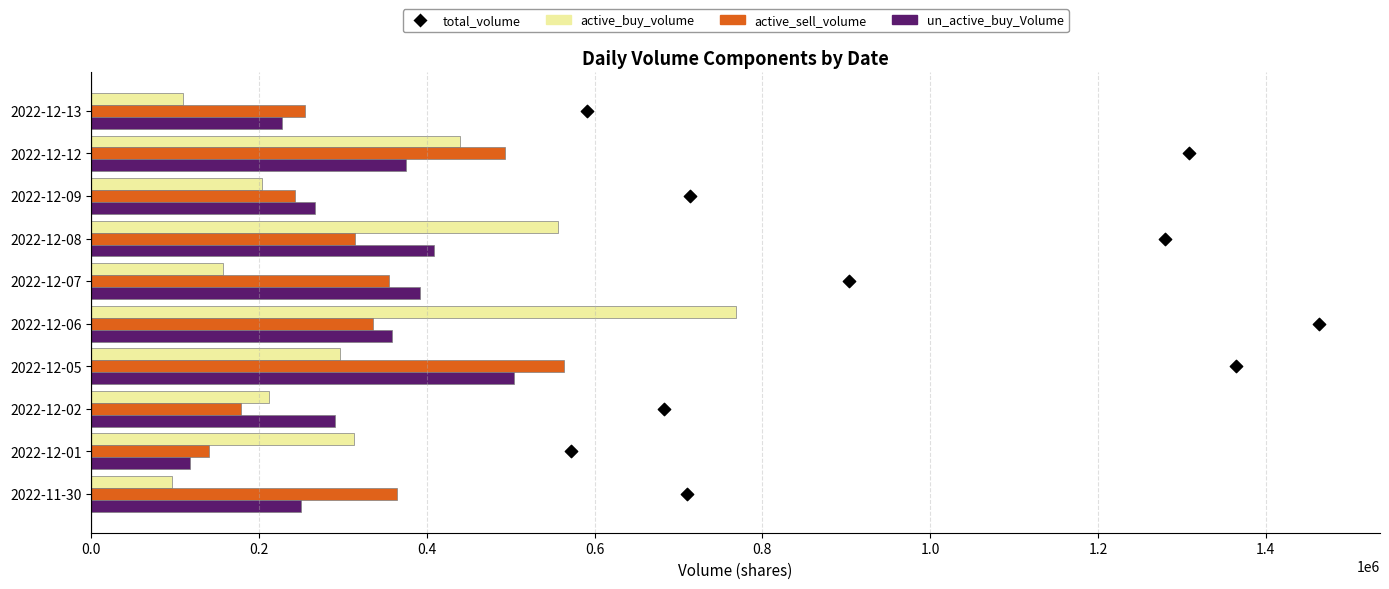

Which series has the largest total across all categories?

active_sell_volume